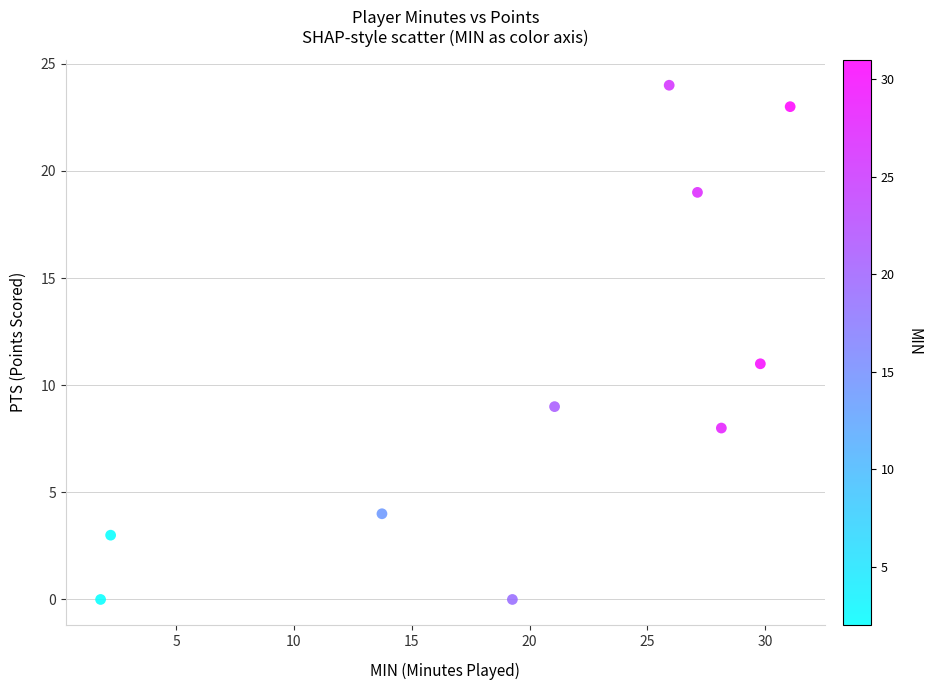

What Y value in the scatter plot is closest to 12?

11